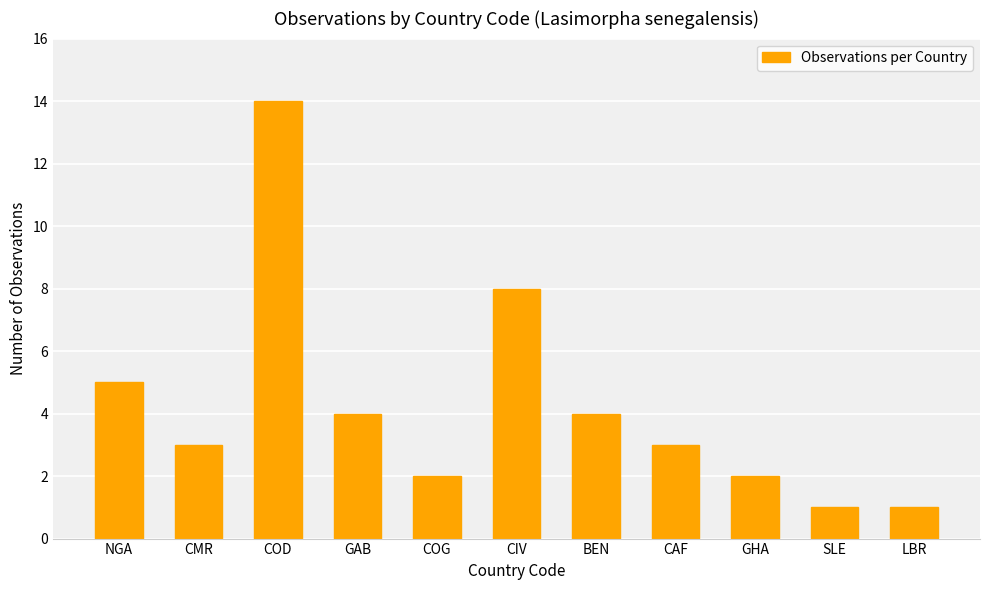

What is the sum of the values at CAF and GHA?

5